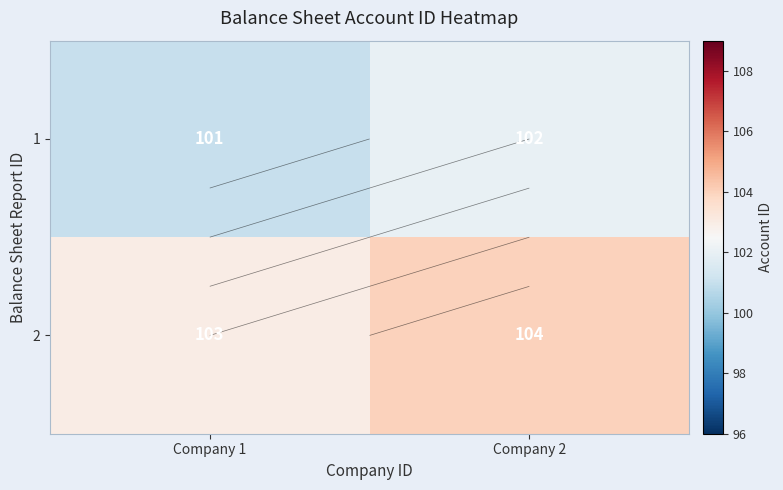

Rank the categories by 1 value from lowest to highest.

Company 1, Company 2